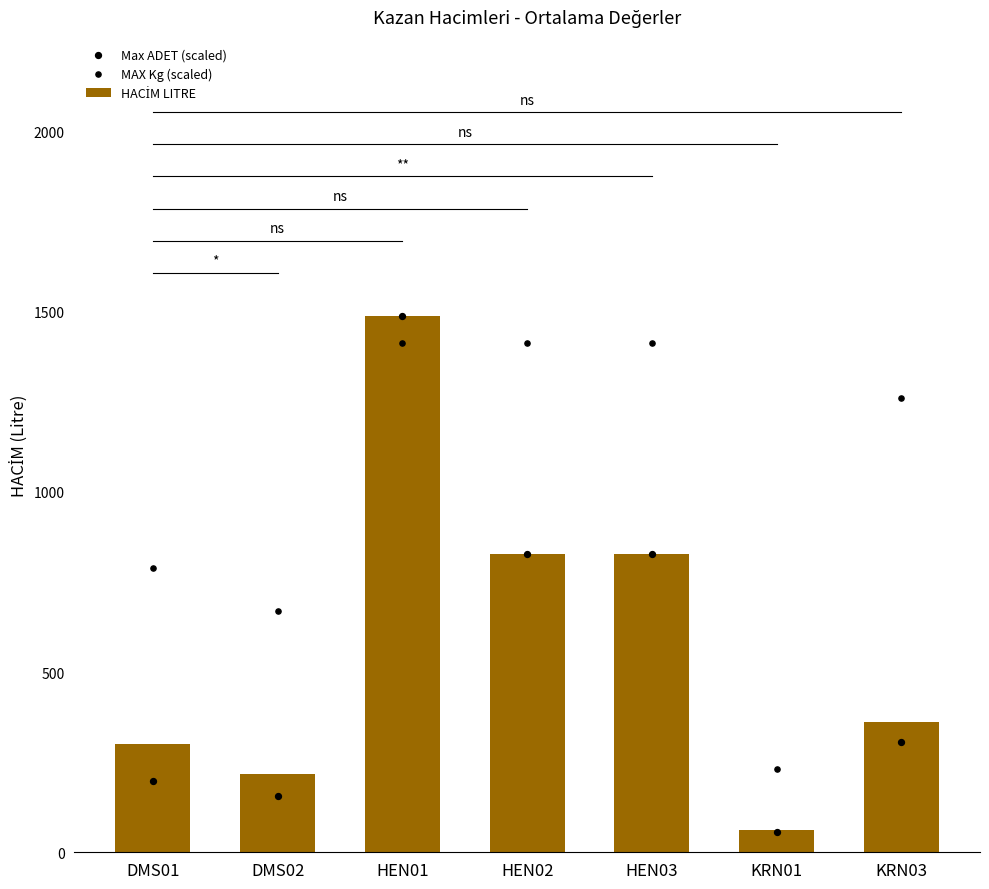

What are all the series names shown in the legend?

HACİM LITRE, Max ADET (scaled), MAX Kg (scaled)